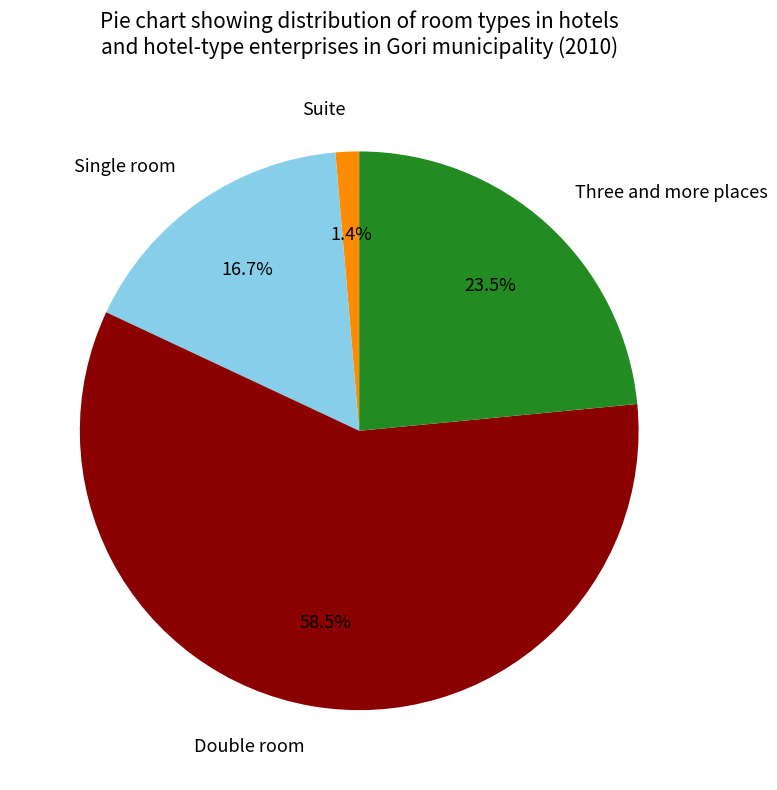

True or false: Double room accounts for 46% of the total.

False